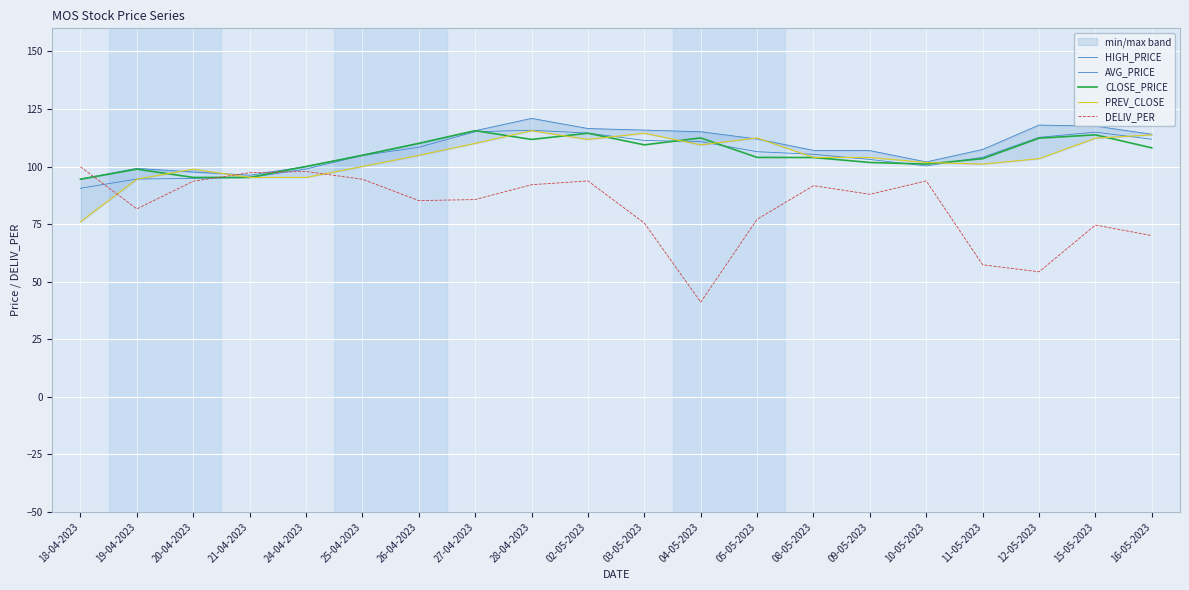

Reading left to right, extract all data points from this chart.

HIGH_PRICE: 94.5	99.2	97.6	96.2	100.0	105.0	110.0	115.5	120.9	116.5	115.8	115.1	112.0	107.0	106.9	102.0	107.4	118.0	117.5	114.0
AVG_PRICE: 90.6	94.6	94.8	95.2	98.9	104.8	108.4	115.1	115.8	114.5	111.3	110.8	106.4	105.3	103.1	100.2	104.0	112.7	114.9	111.8
CLOSE_PRICE: 94.5	98.8	95.2	95.2	100.0	104.8	110.0	115.5	111.8	114.5	109.4	112.4	104.0	103.9	101.8	101.0	103.4	112.3	113.8	108.1
PREV_CLOSE: 76.0	94.5	98.8	95.2	95.2	100.0	104.8	110.0	115.5	111.8	114.5	109.4	112.4	104.0	103.9	101.8	101.0	103.4	112.3	113.8
DELIV_PER: 99.9	81.6	93.6	97.3	97.8	94.5	85.2	85.7	92.1	93.8	75.4	41.1	77.1	91.7	87.9	93.8	57.3	54.3	74.6	70.0